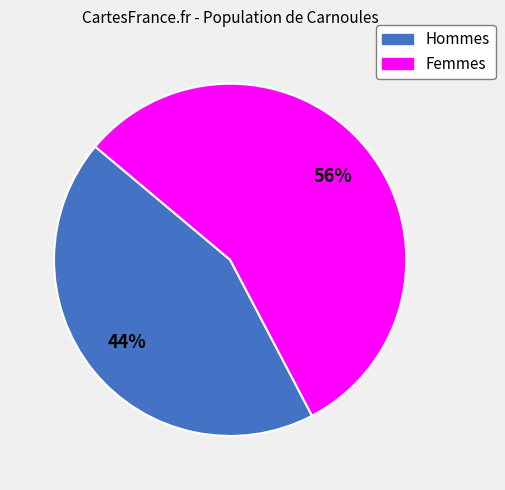

To the nearest percent, what is the average slice percentage?

50%